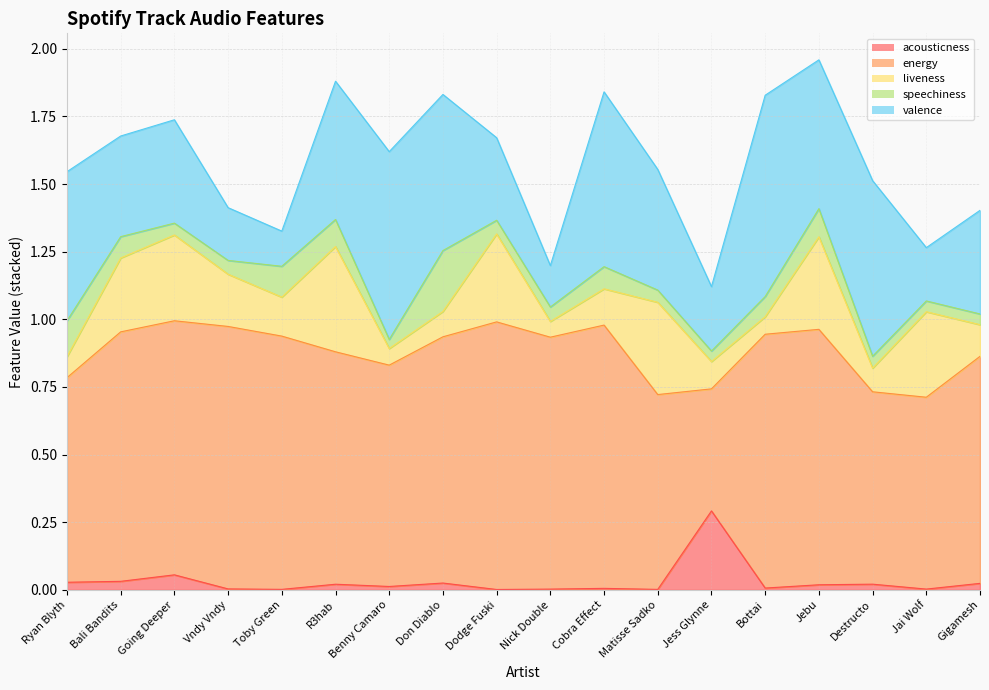

What is the minimum value for valence?

0.1